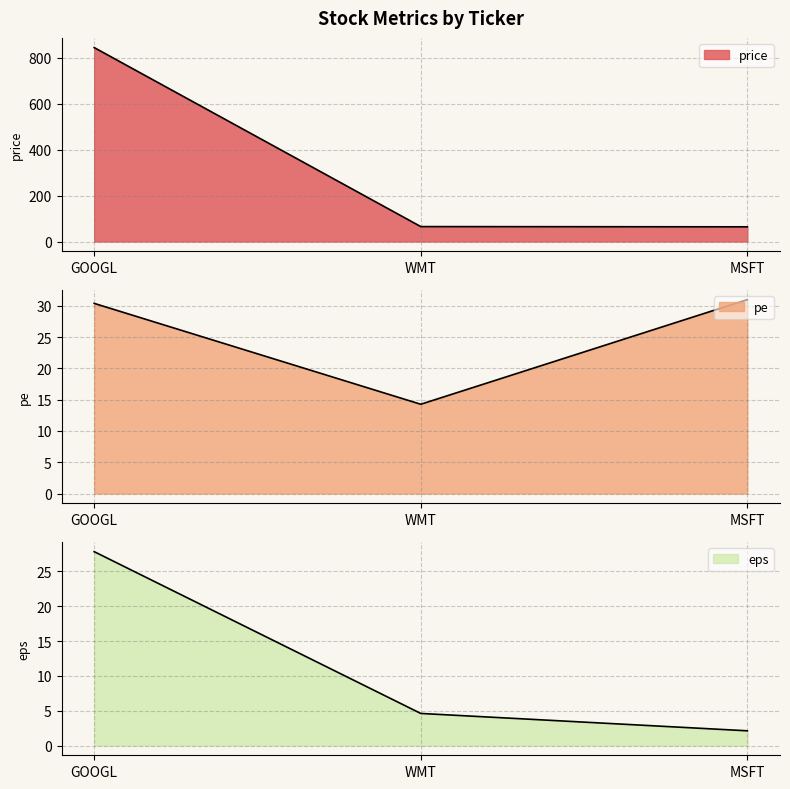

Reading left to right, what are all the values shown in this chart?

price: 845.0	65.0	64.0
pe: 30.4	14.3	31.0
eps: 27.8	4.6	2.1